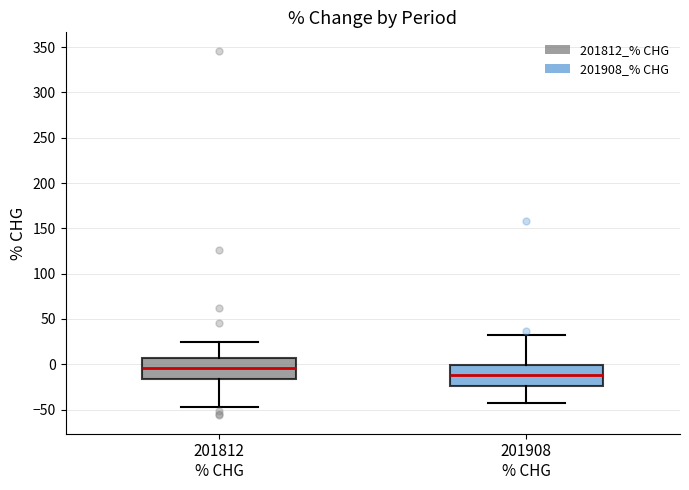

Reading left to right, transcribe this box plot: for each box, give where its median line is, the range the box spans, and where its two whiskers end, as read against the y-axis. The values are not printed on the chart, so give them approximately, as read against the axis.

201812 % CHG: median -5, box -15 to 5, whiskers -45 to 25
201908 % CHG: median -10, box -25 to 0, whiskers -45 to 30